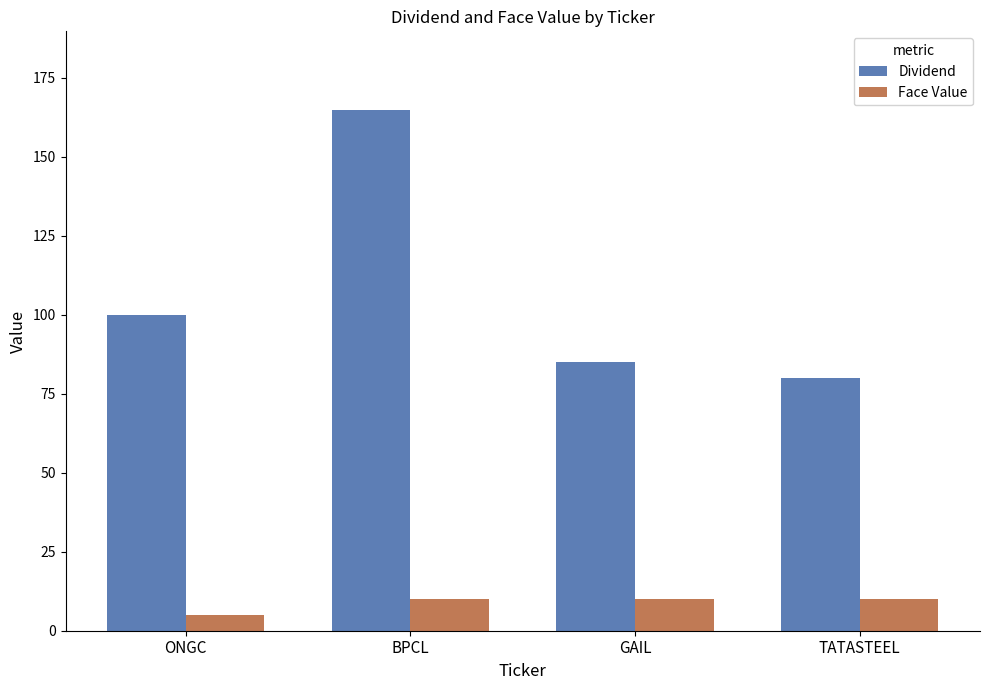

Read the Dividend value at ONGC, to the nearest 5.

100